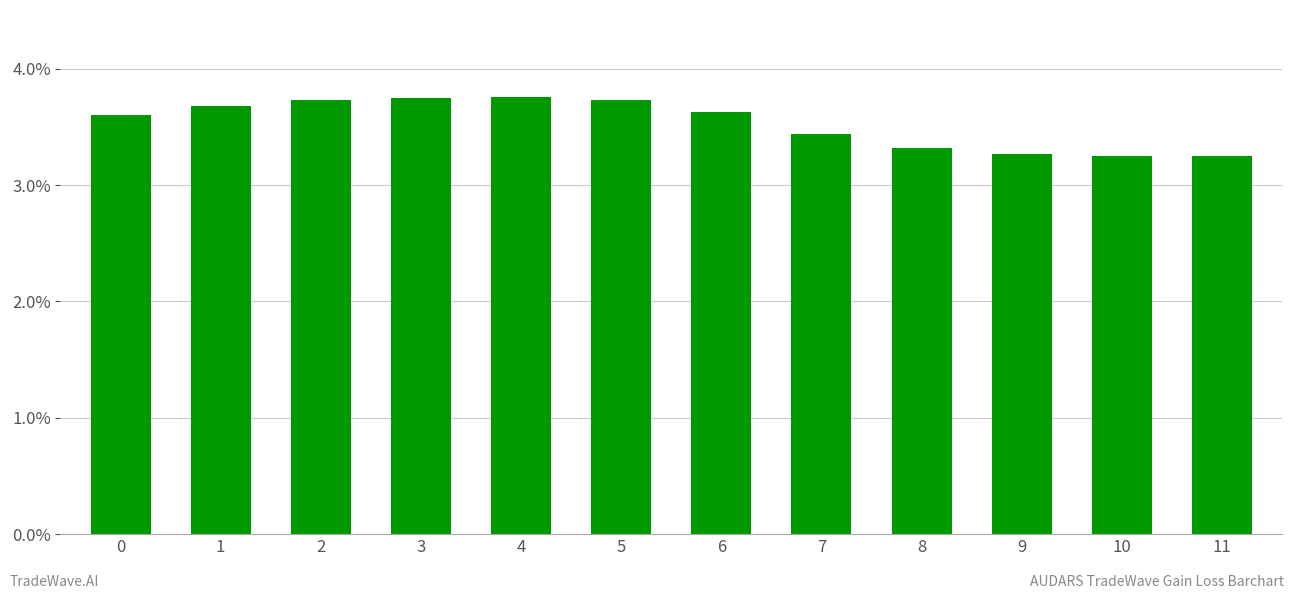

Is it true that the value at 5 is 3.7?

True